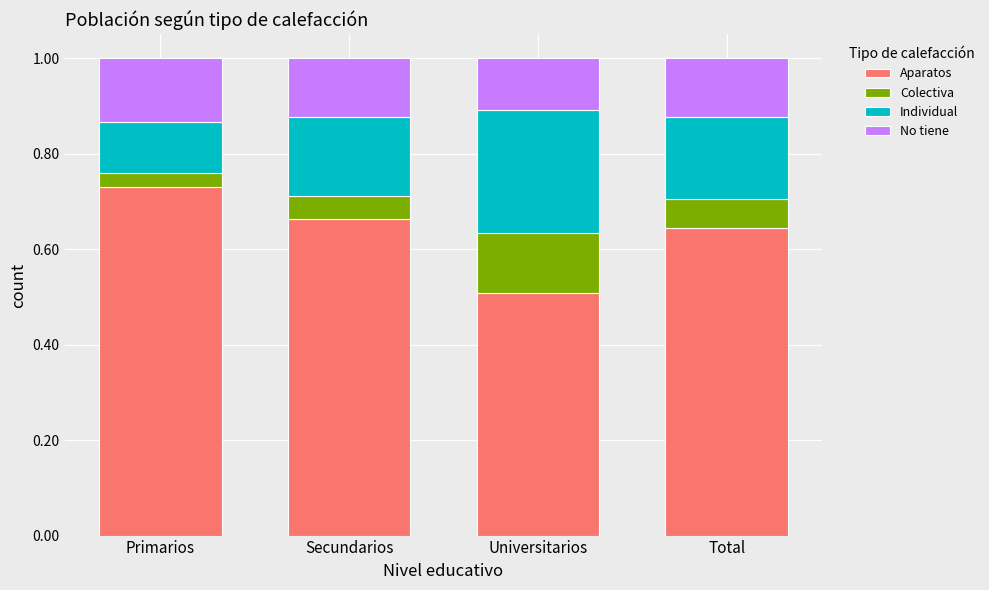

What is the total value across all series at Universitarios?

1.0